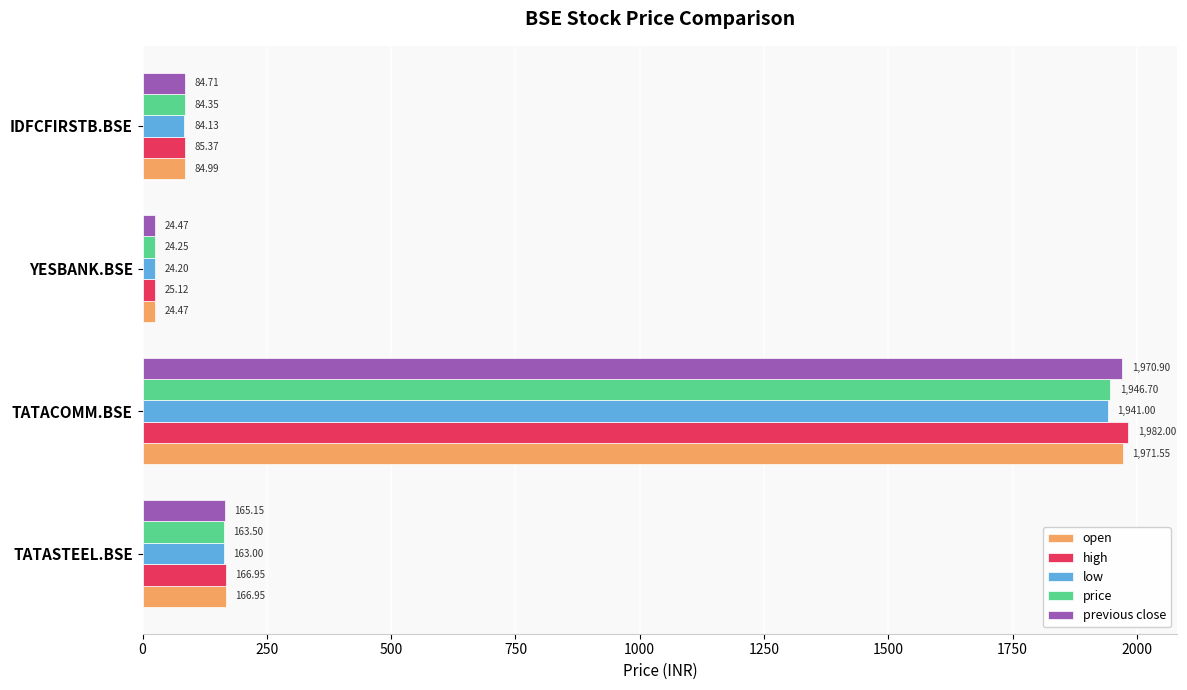

Which series changed the most between YESBANK.BSE and IDFCFIRSTB.BSE?

open